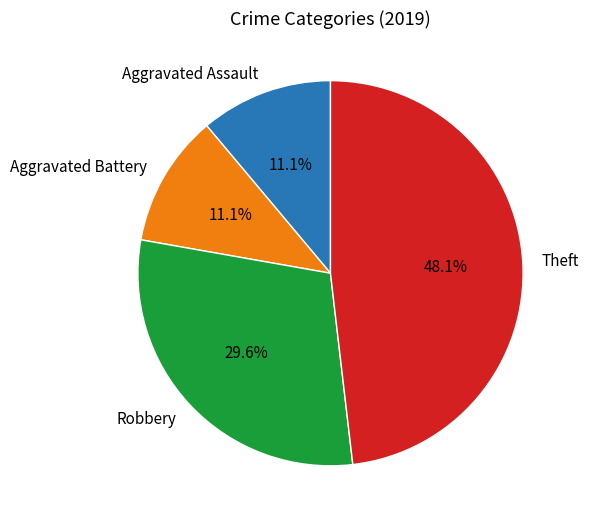

What percentage is the Aggravated Battery slice, to the nearest percent?

11%